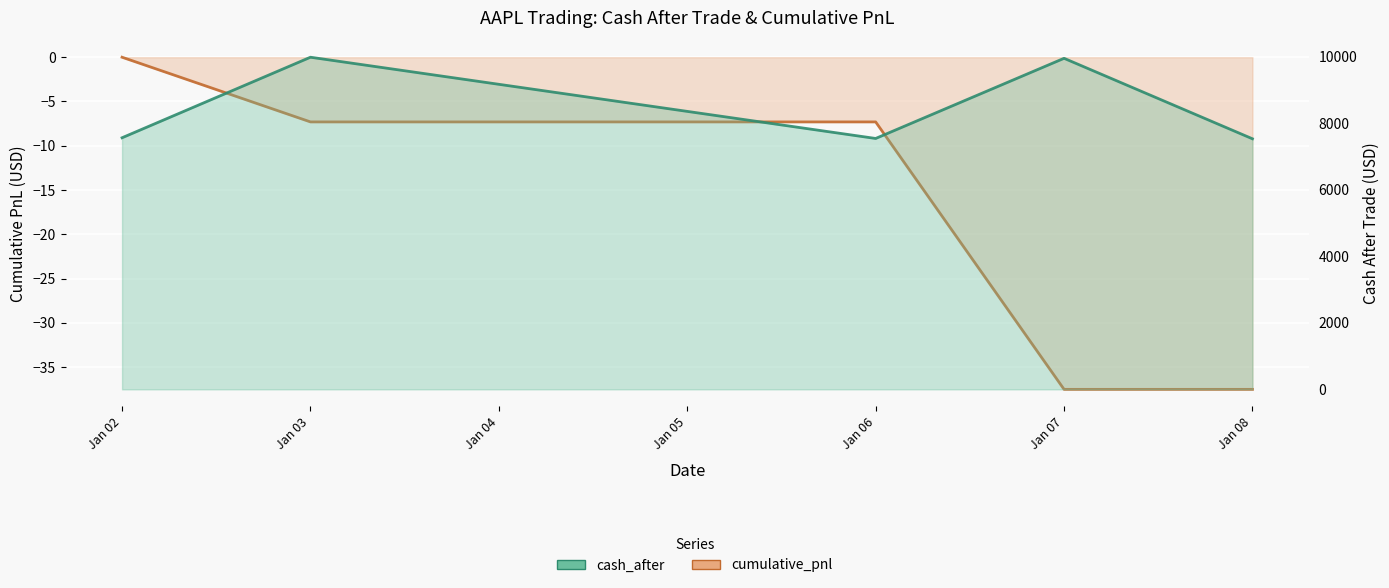

At which category is the sum across all series the highest?

Jan 03